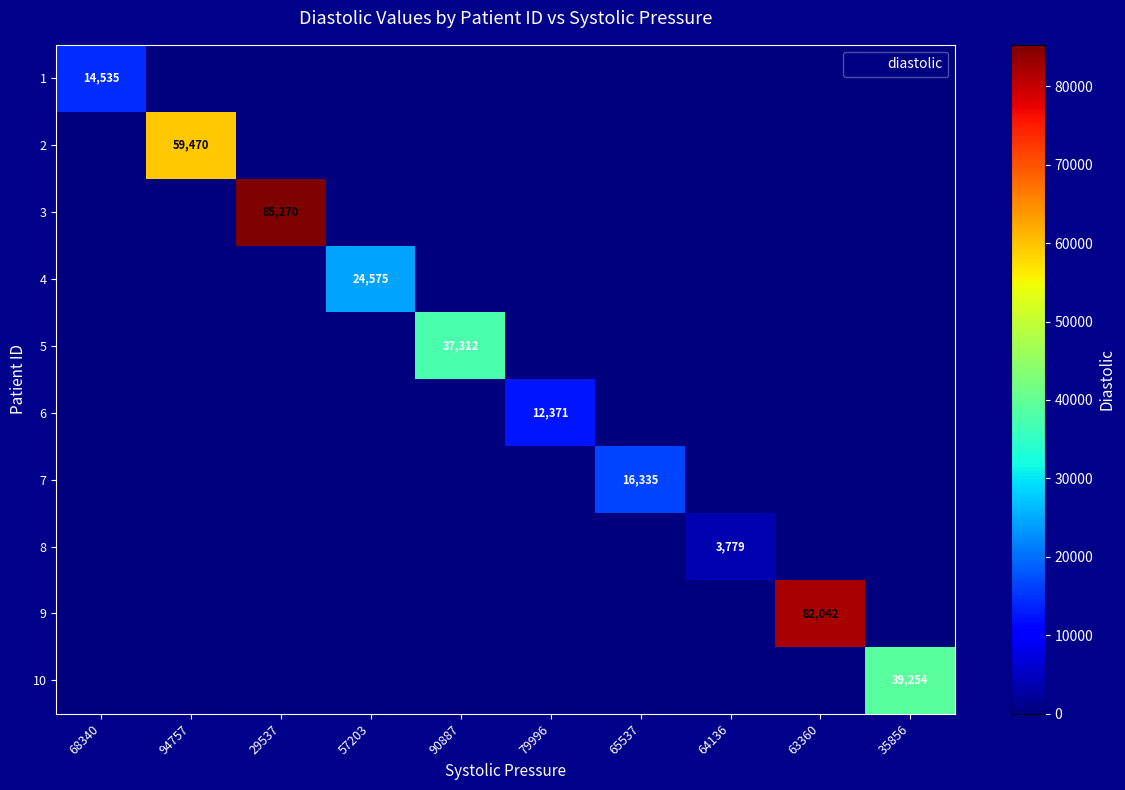

At 63360, list the series in order from largest to smallest.

9, 1, 2, 3, 4, 5, 6, 7, 8, 10